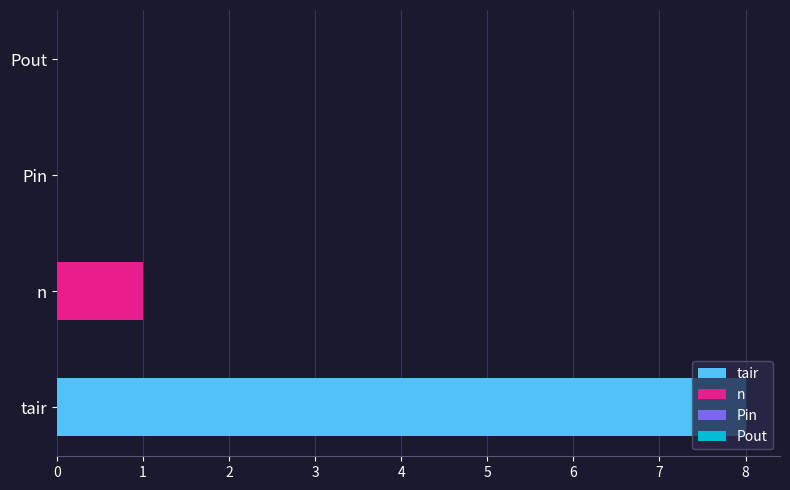

What is the highest value of the tair series?

8